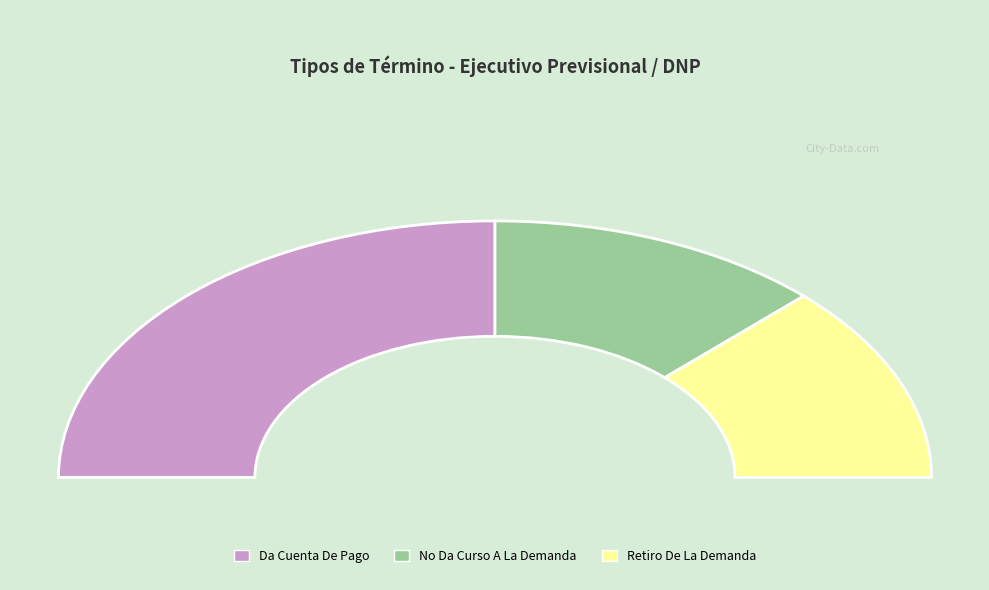

Is Retiro De La Demanda the majority of the pie?

No